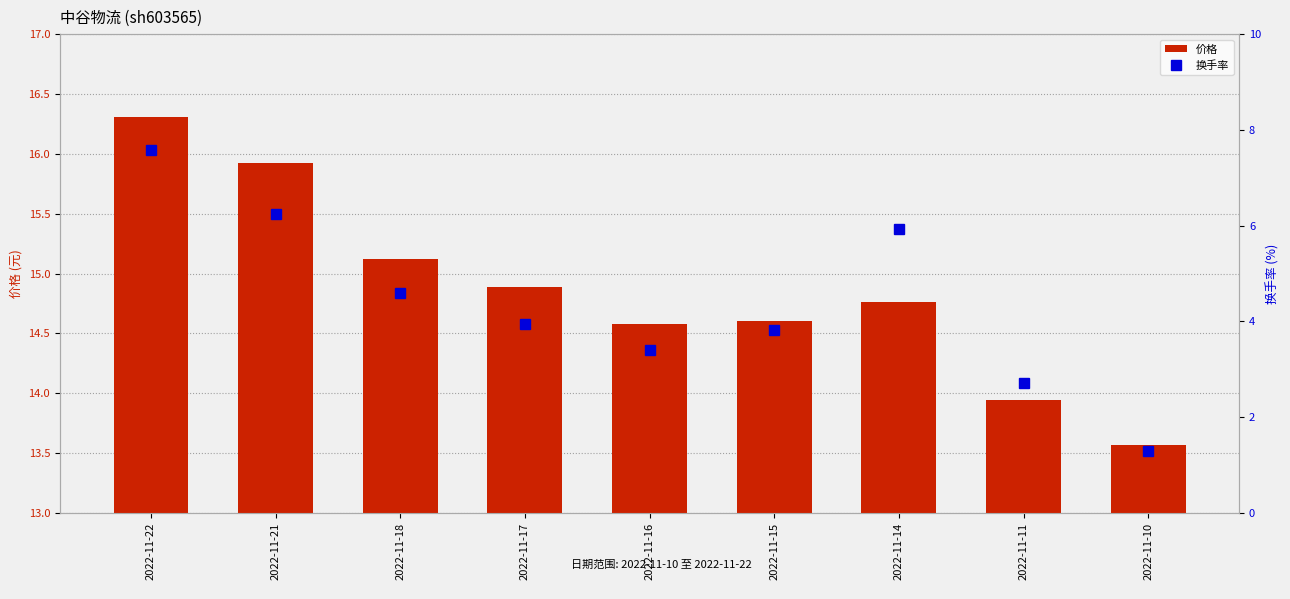

What is the value of the 换手率 bar at the 7th from the left?

5.9